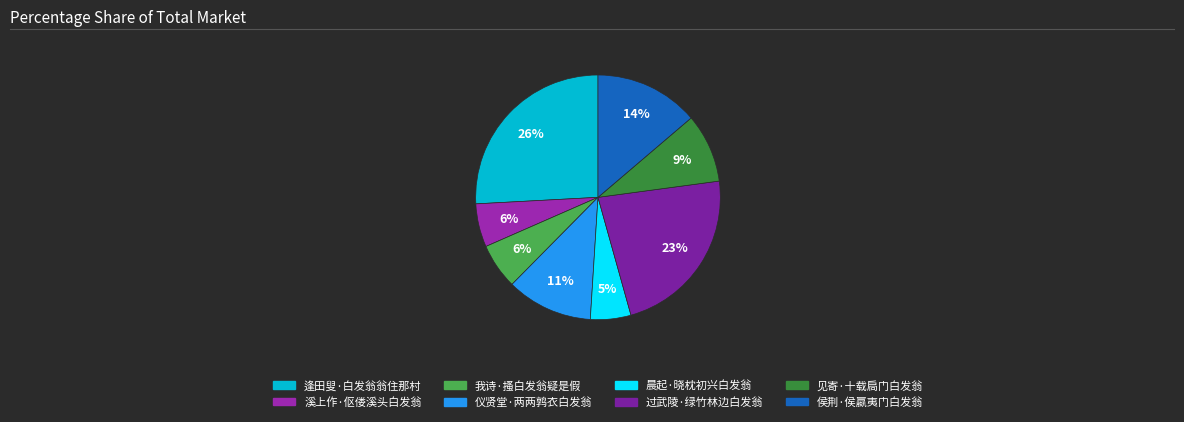

Which slice is the smallest?

晨起·晓枕初兴白发翁